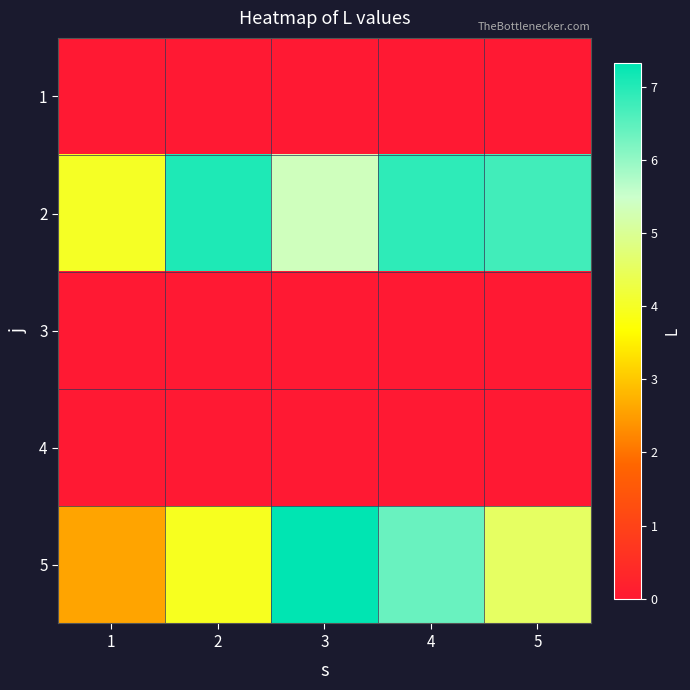

Rank the series by their maximum value, from lowest to highest.

1, 3, 4, 2, 5